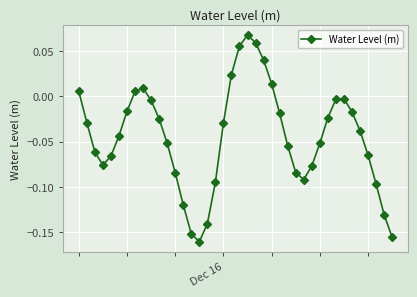

How many values exceed 0?

9